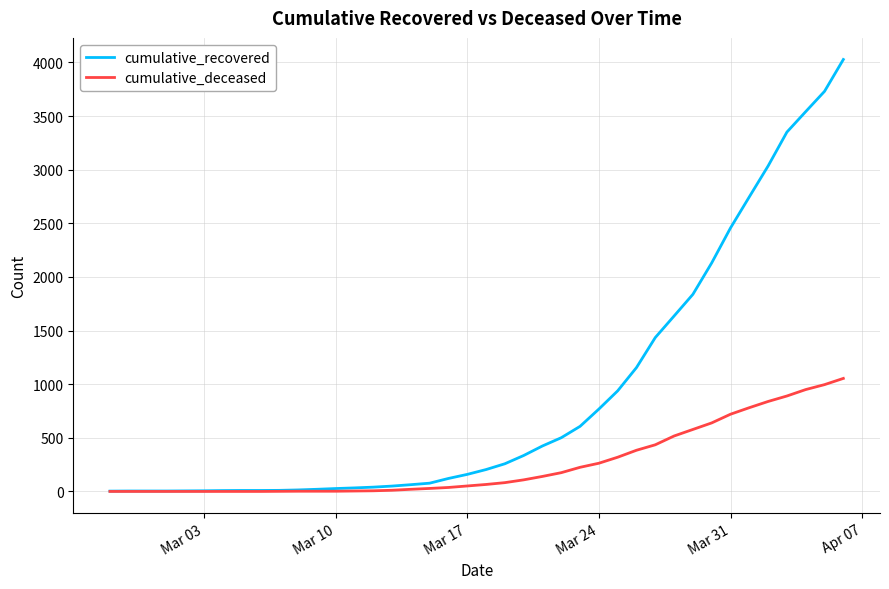

List the series in order of their peak value, lowest first.

cumulative_deceased, cumulative_recovered